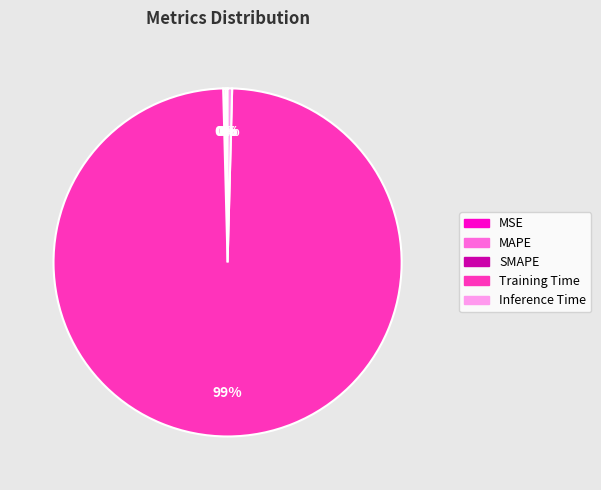

Do Inference Time and Training Time together represent more than half of the pie?

Yes